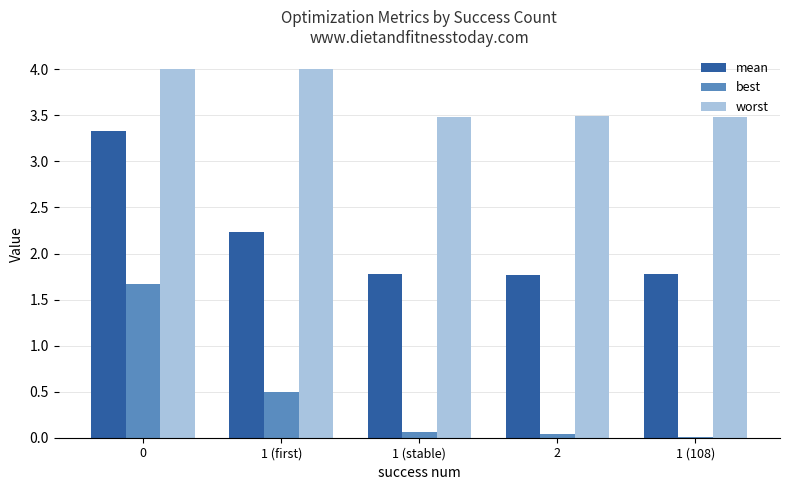

Which series changed the most between 0 and 1 (stable)?

best